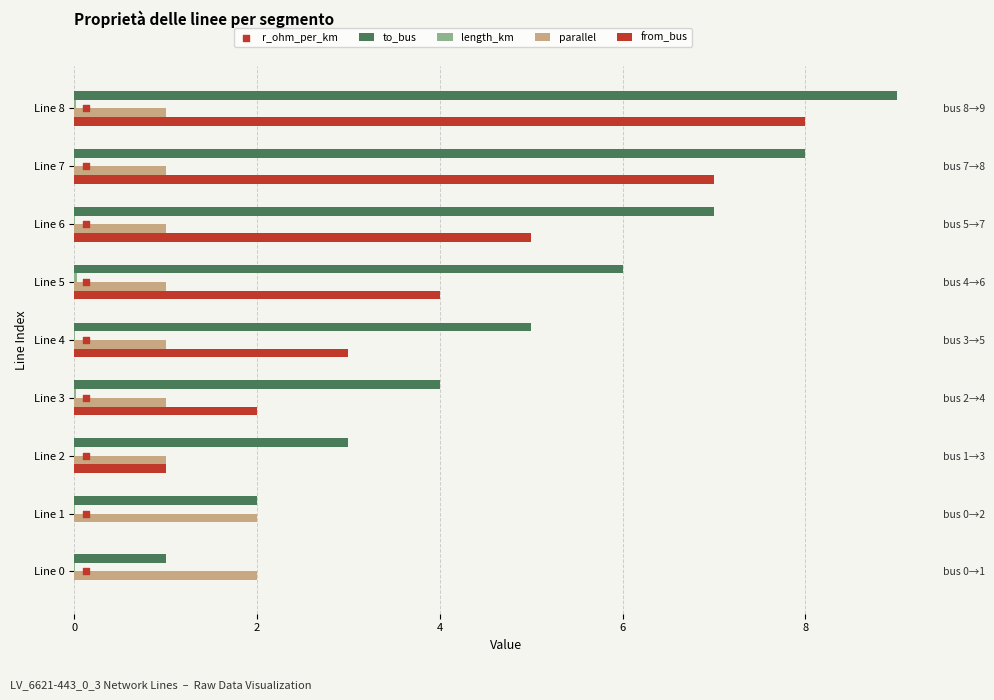

At which category is the sum across all series the highest?

8